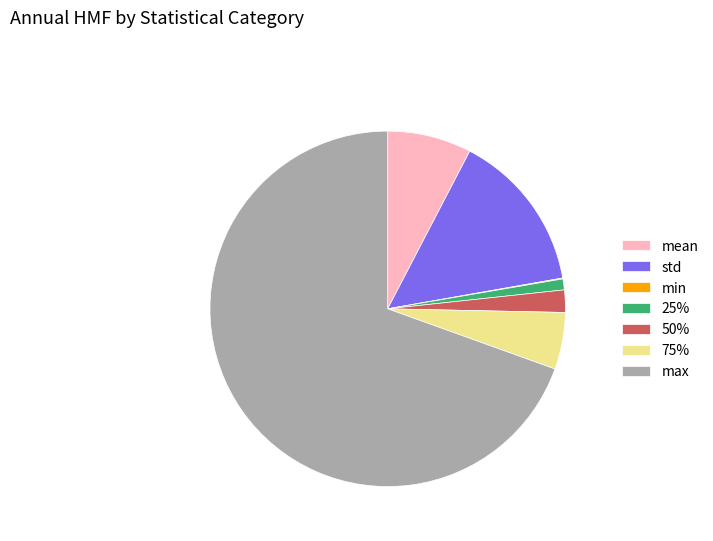

Is the sum of max and 50% greater than half?

Yes